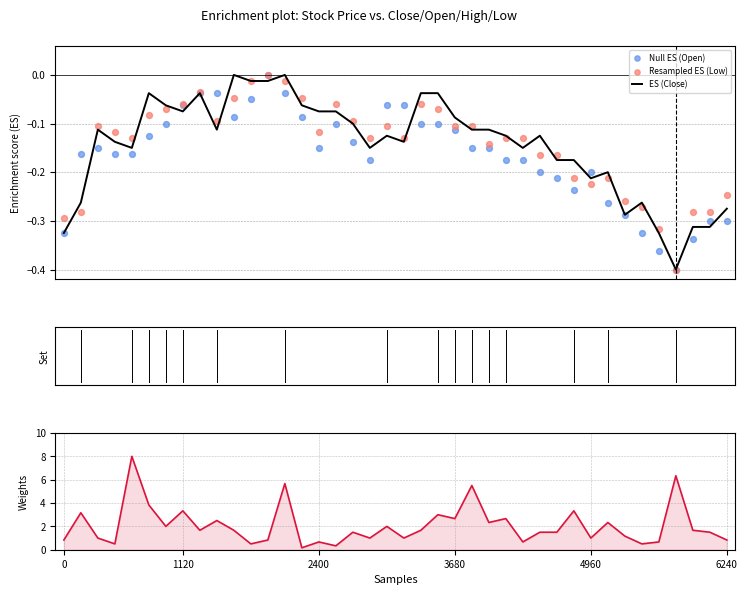

Which series contains the highest Y value?

Volume (weights)